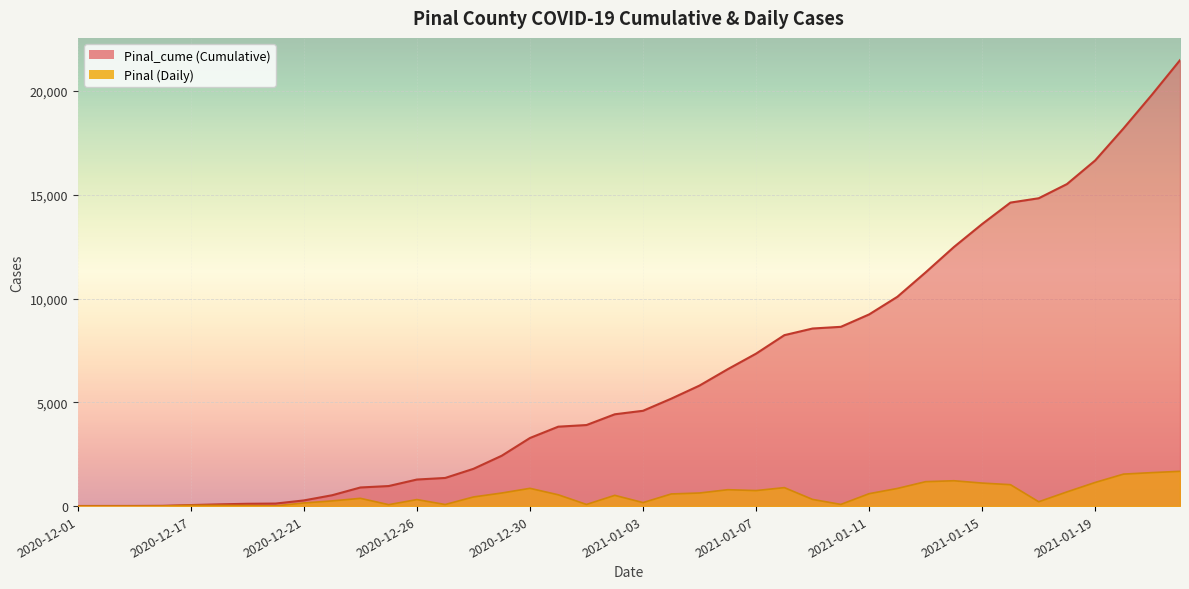

What is the label of the 4th point from the left?

2020-12-16